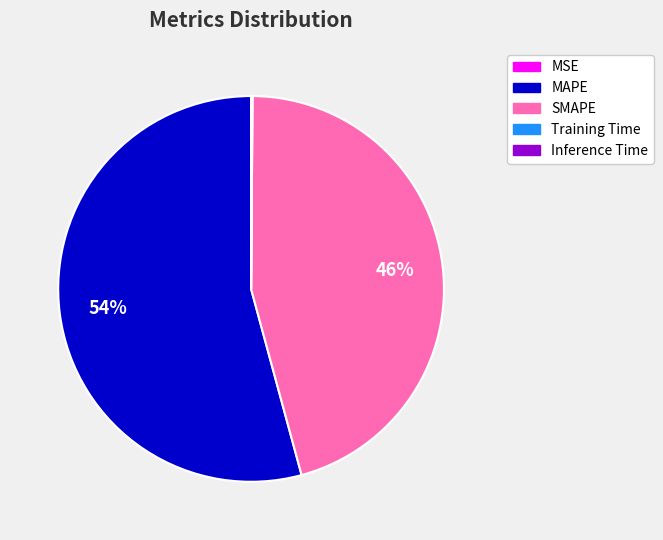

What percentage is the SMAPE slice, to the nearest percent?

46%